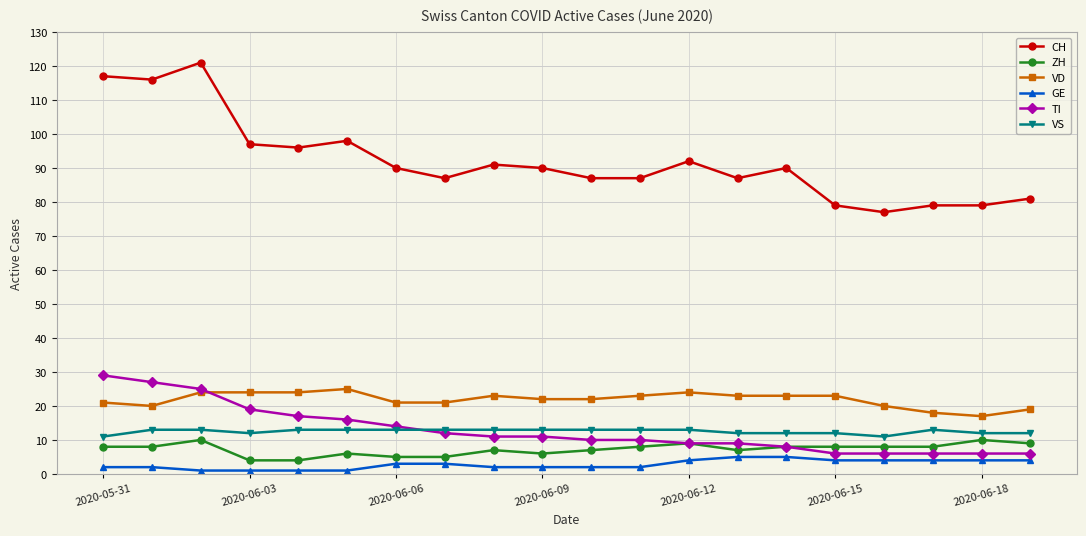

What is the minimum value for ZH?

4